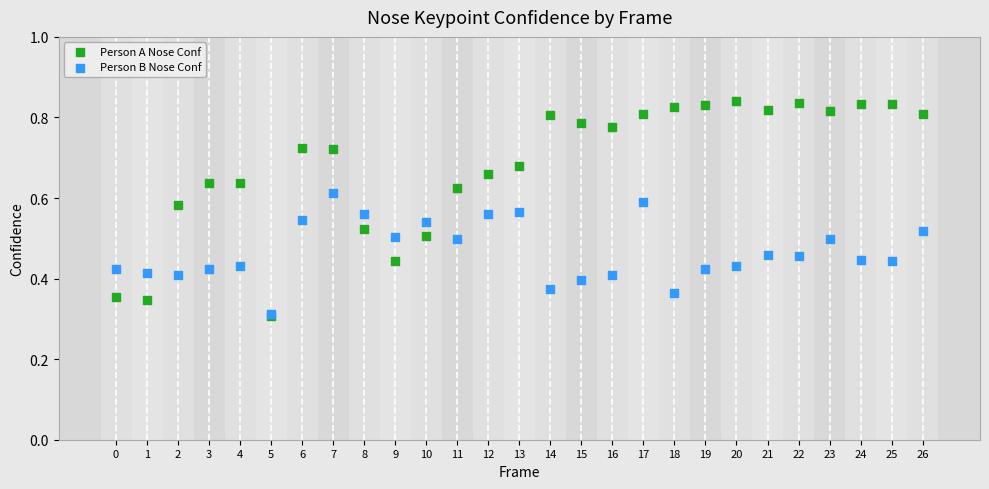

What are all the series names shown in the legend?

Person A Nose Conf, Person B Nose Conf